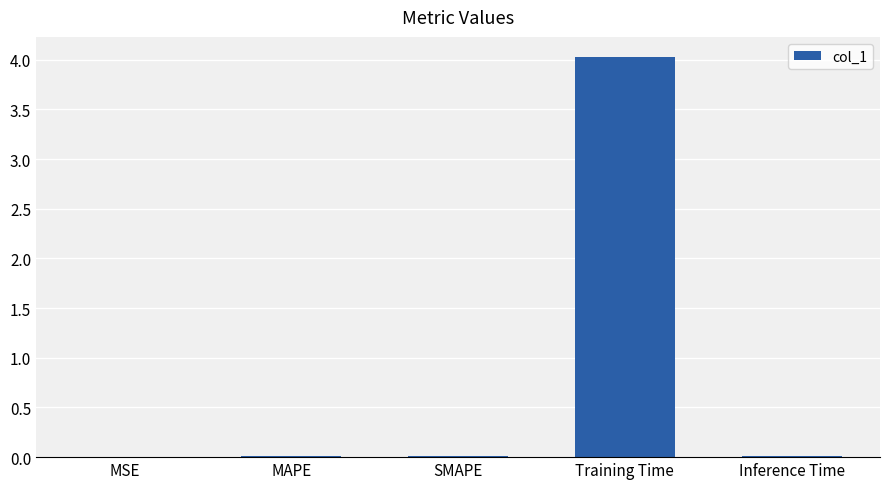

The chart shows a value of 1.4 at Training Time. True or false?

False